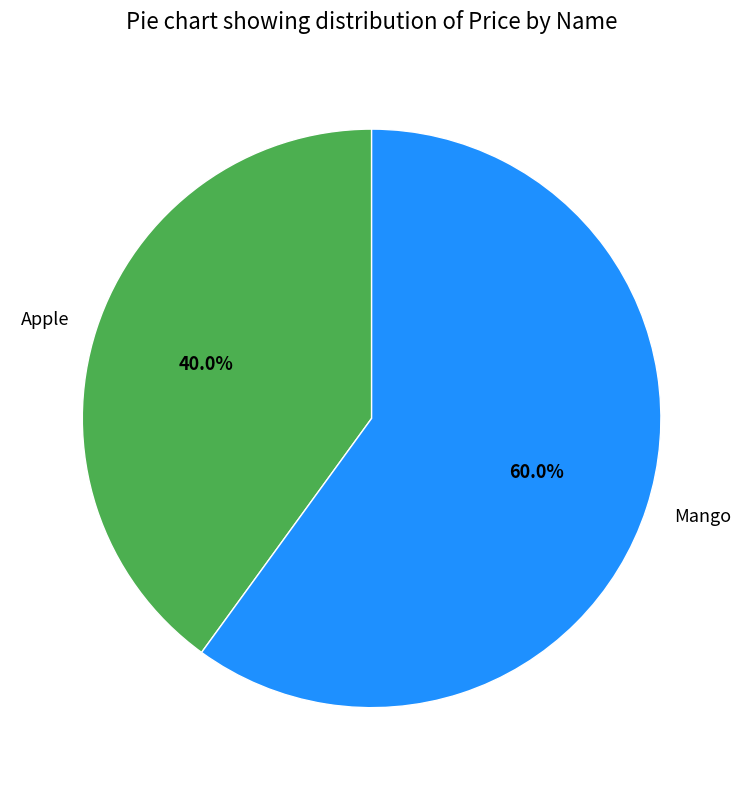

Combined, do Mango and Apple account for over 50%?

Yes